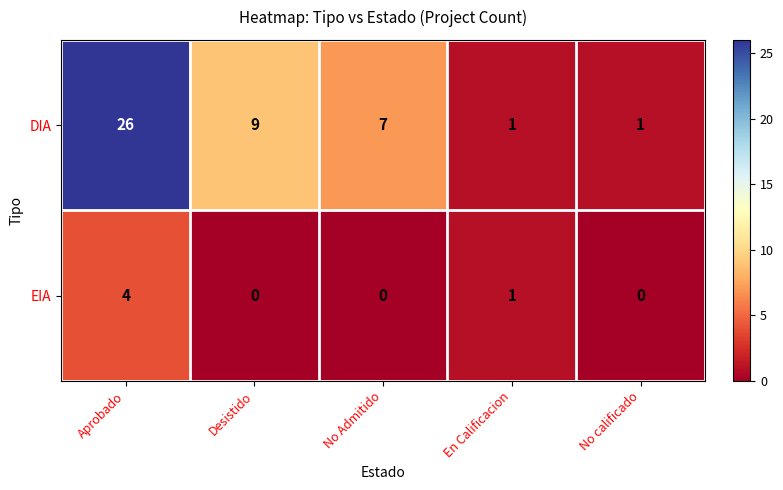

Which series has the widest spread of values?

DIA